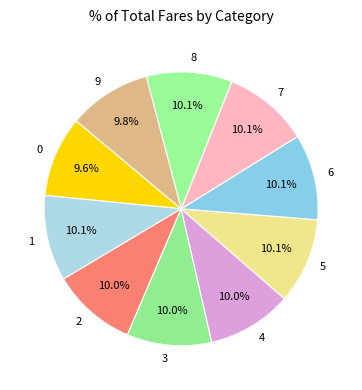

How many segments does this pie chart have?

10